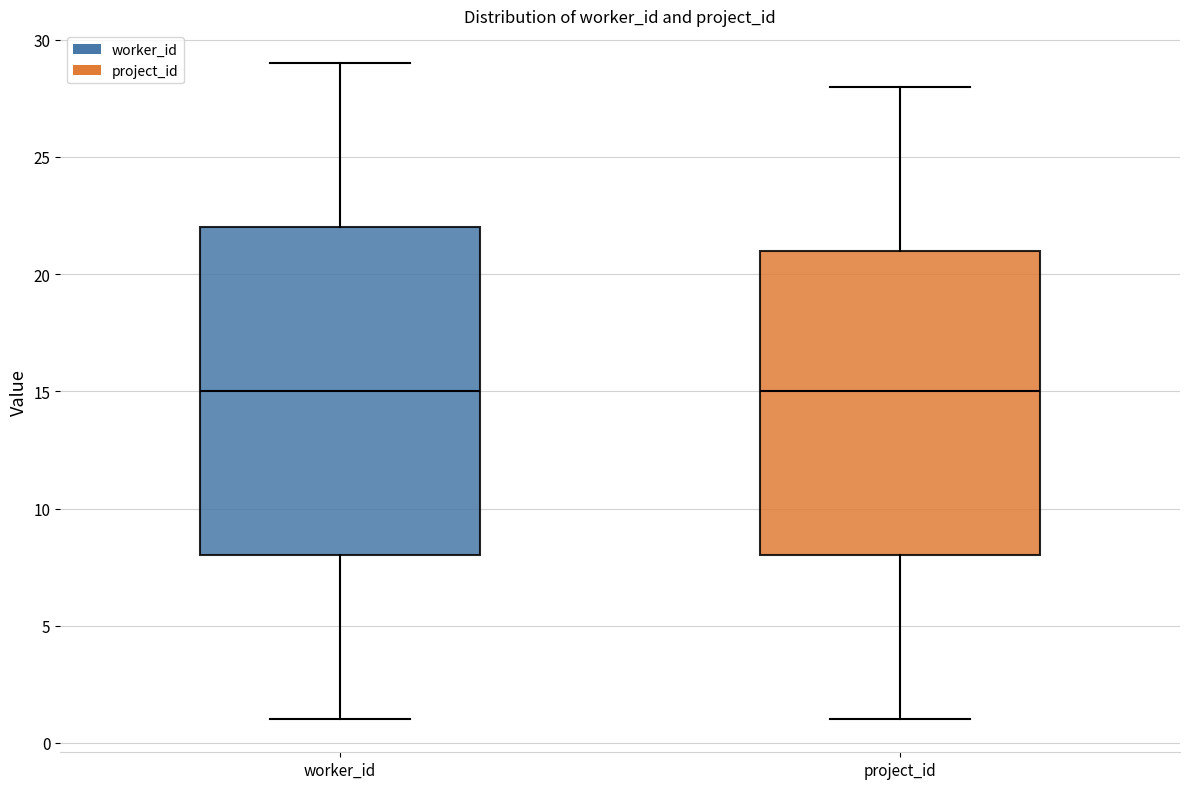

Which box is the tallest, from its lower edge to its upper edge?

worker_id